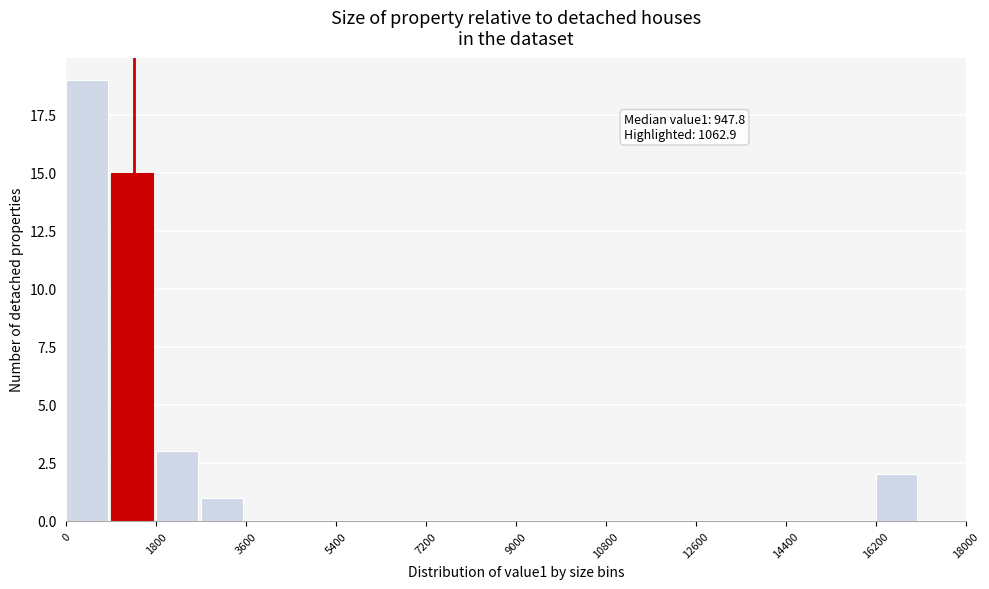

Which range on the x-axis has the tallest bar?

0 to 900